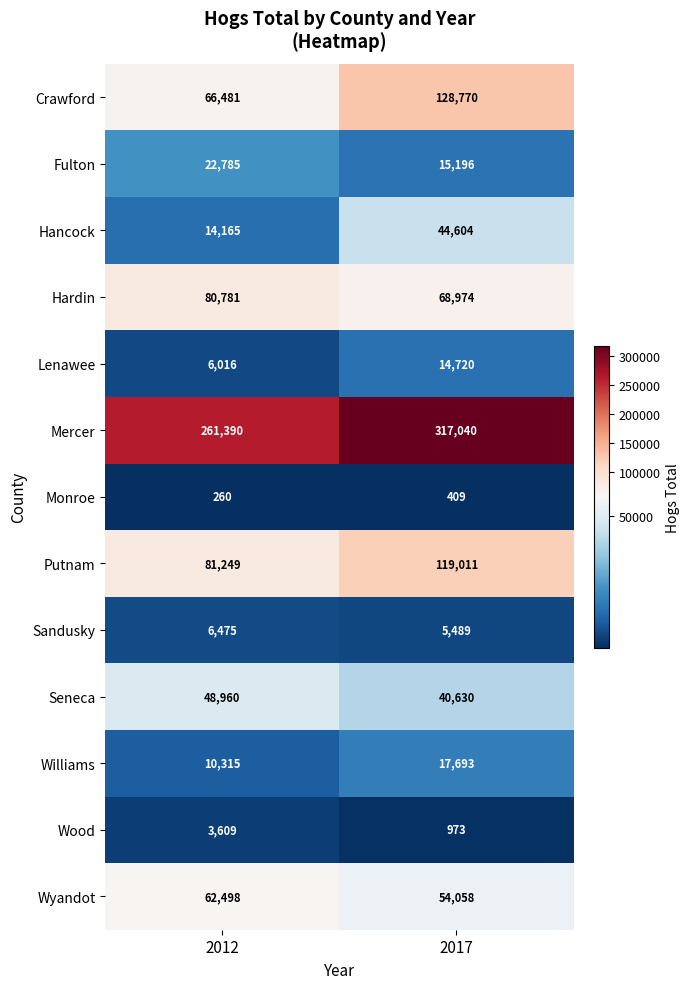

What is the spread (max minus min) of values at 2012?

261130